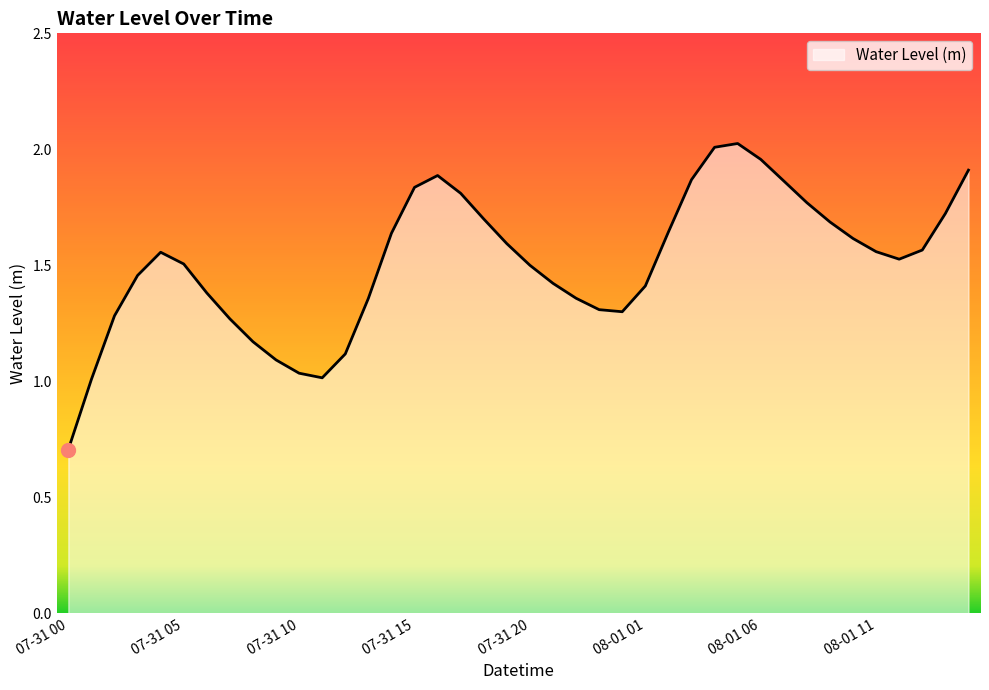

True or false: the data has more than 2 interior local peaks.

True